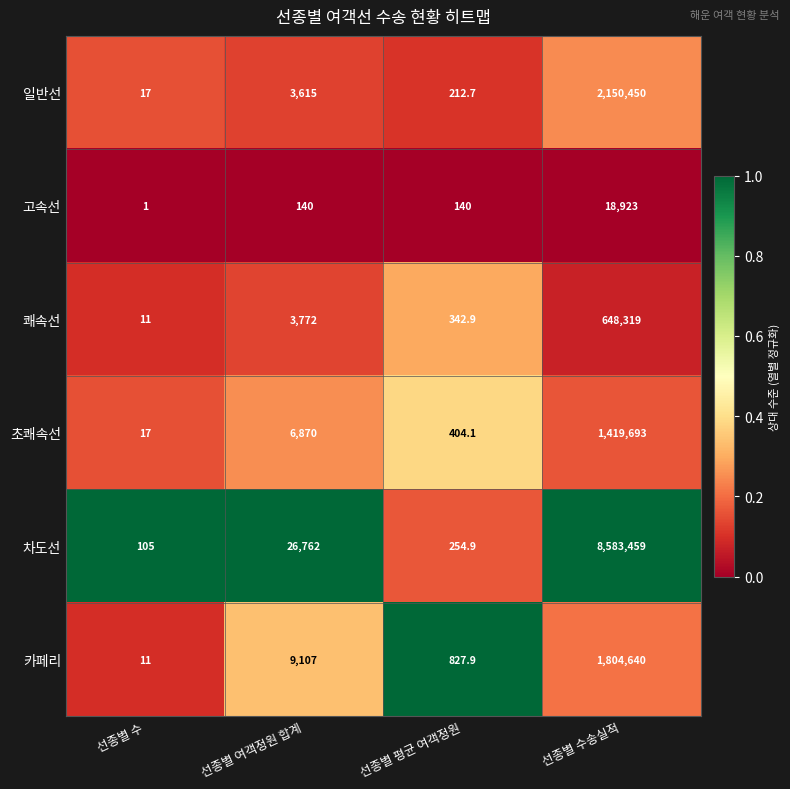

At which label does 고속선 reach its peak?

선종별 수송실적